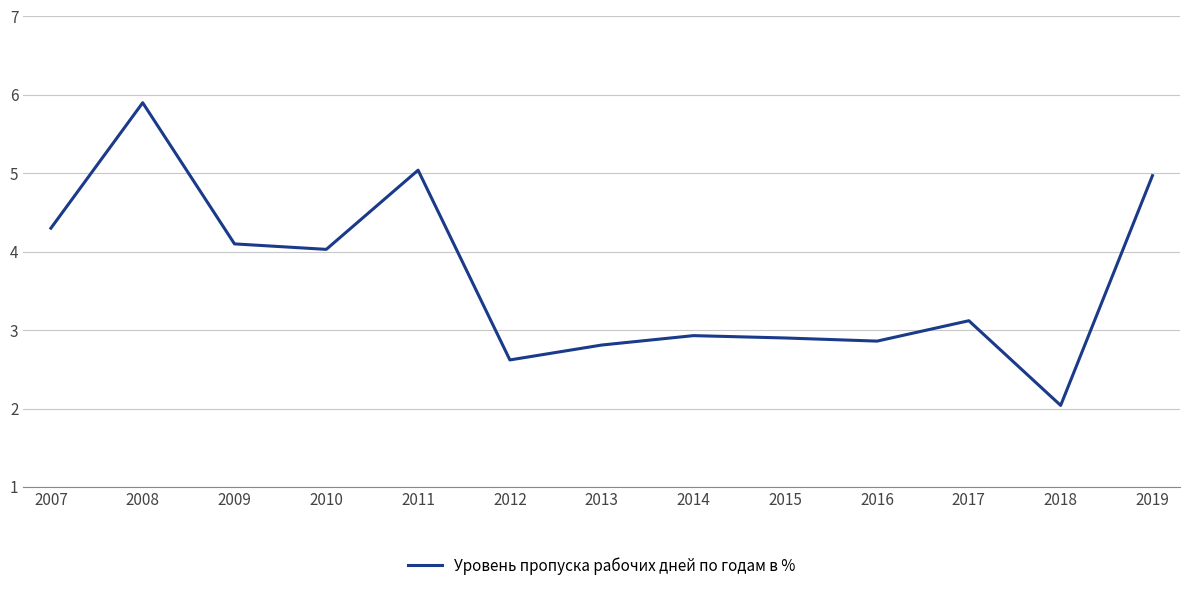

Is it true that the value at 2009 is 4.1?

True